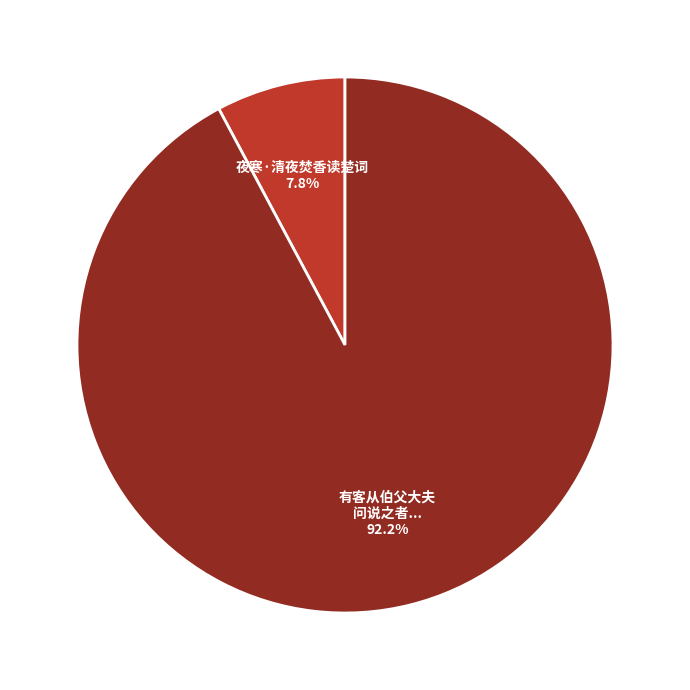

Is there a majority slice in this chart?

Yes